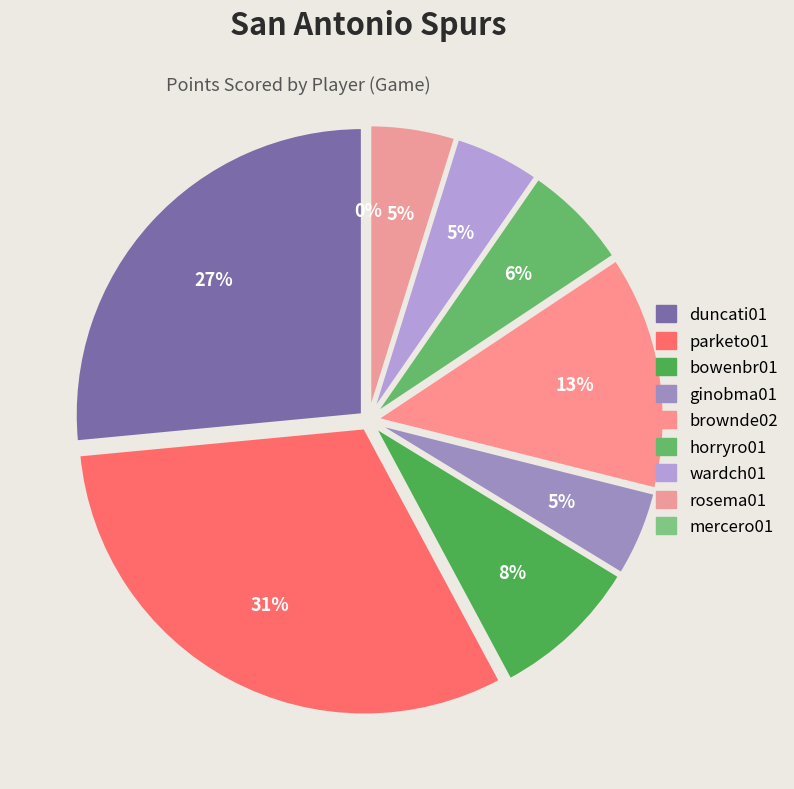

To the nearest percent, what percentage of the pie is rosema01?

5%